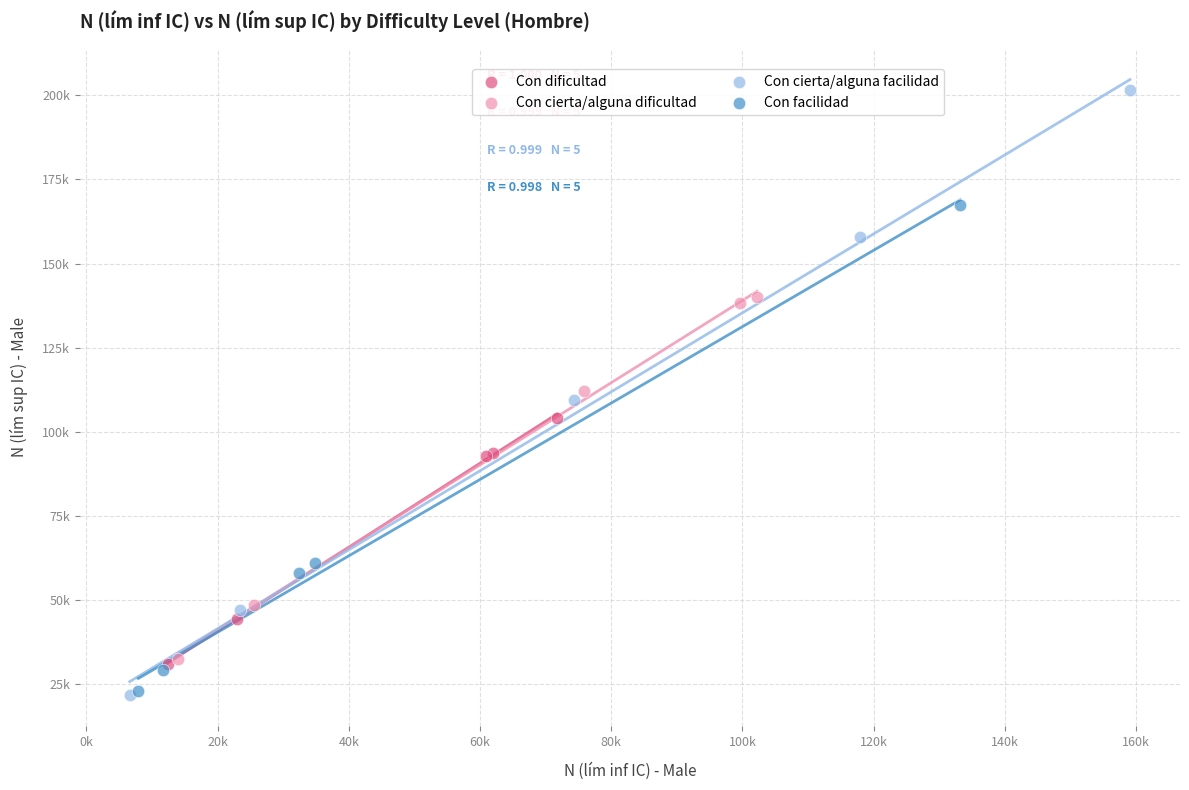

What are all the series names shown in the legend?

Con dificultad, Con cierta/alguna dificultad, Con cierta/alguna facilidad, Con facilidad